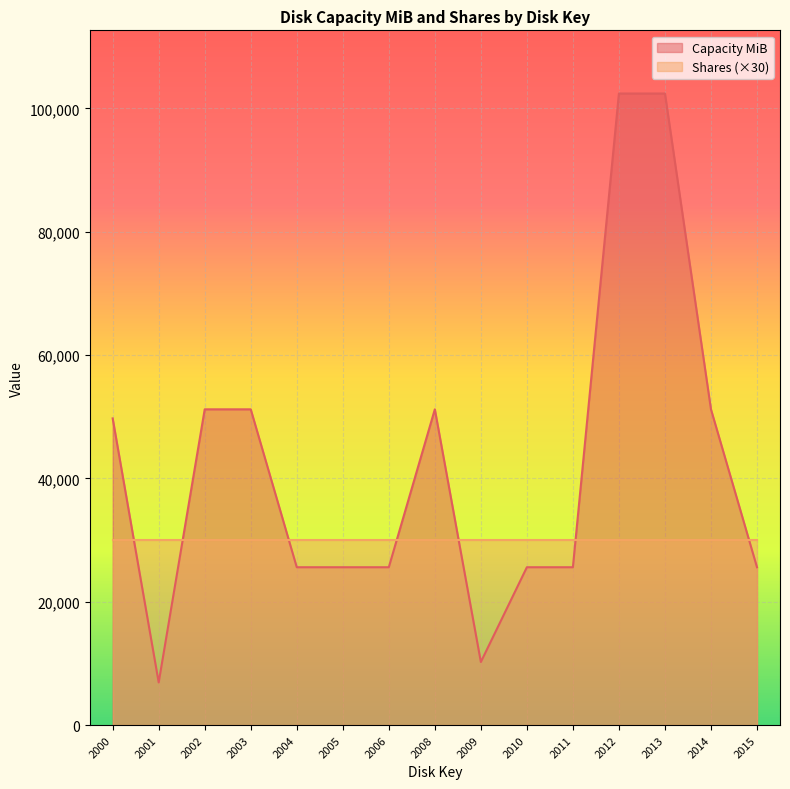

List the labels in order of value, largest first.

2012, 2013, 2002, 2003, 2008, 2014, 2000, 2004, 2005, 2006, 2010, 2011, 2015, 2009, 2001